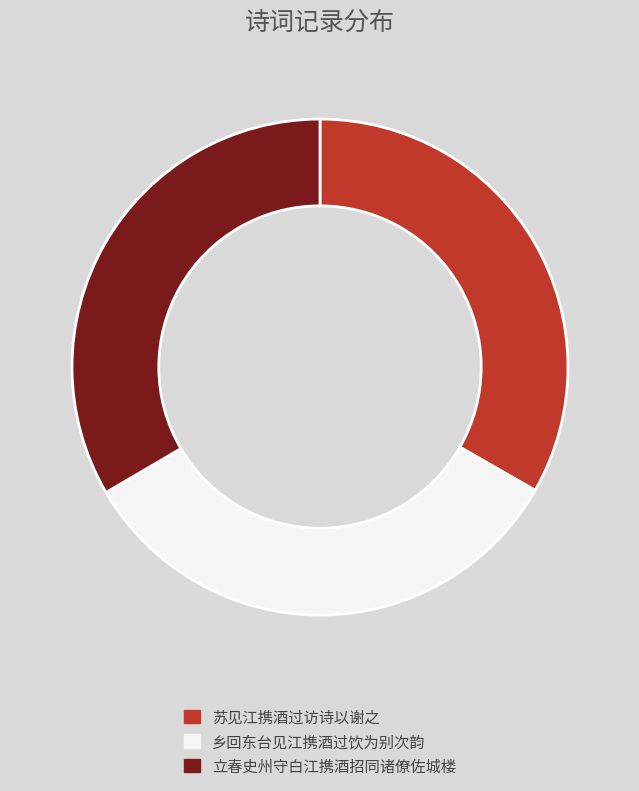

What is the ratio of the value at 乡回东台见江携酒过饮为别次韵 to the value at 立春史州守白江携酒招同诸僚佐城楼?

1.0